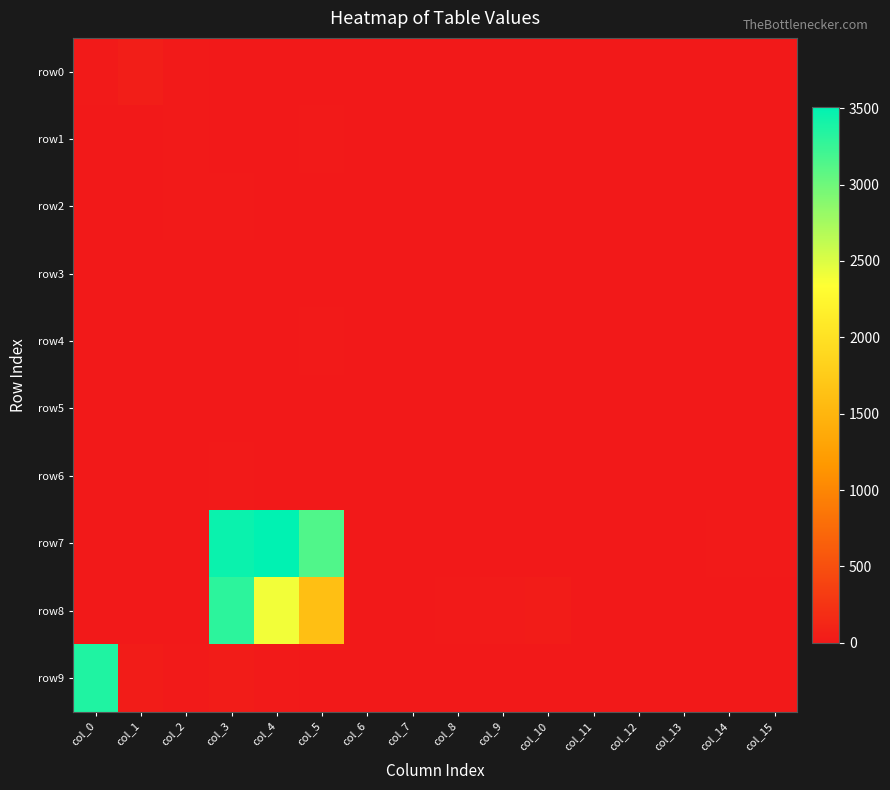

Reading left to right, extract all data points from this chart.

row0: col_0=10	col_1=49	col_2=14	col_3=2	col_4=4	col_5=4	col_6=0	col_7=0	col_8=0	col_9=0	col_10=0	col_11=0	col_12=0	col_13=0	col_14=0	col_15=0
row1: col_0=0	col_1=3	col_2=16	col_3=0	col_4=1	col_5=13	col_6=0	col_7=0	col_8=0	col_9=0	col_10=0	col_11=0	col_12=0	col_13=0	col_14=0	col_15=0
row2: col_0=0	col_1=0	col_2=8	col_3=8	col_4=0	col_5=0	col_6=0	col_7=0	col_8=0	col_9=1	col_10=0	col_11=0	col_12=0	col_13=0	col_14=0	col_15=0
row3: col_0=0	col_1=5	col_2=5	col_3=0	col_4=0	col_5=0	col_6=0	col_7=0	col_8=0	col_9=0	col_10=1	col_11=2	col_12=0	col_13=0	col_14=0	col_15=0
row4: col_0=0	col_1=0	col_2=0	col_3=0	col_4=2	col_5=8	col_6=4	col_7=0	col_8=0	col_9=0	col_10=0	col_11=0	col_12=0	col_13=0	col_14=2	col_15=4
row5: col_0=0	col_1=0	col_2=0	col_3=0	col_4=2	col_5=1	col_6=0	col_7=0	col_8=0	col_9=0	col_10=0	col_11=0	col_12=0	col_13=0	col_14=0	col_15=0
row6: col_0=1	col_1=6	col_2=0	col_3=18	col_4=0	col_5=0	col_6=0	col_7=0	col_8=0	col_9=0	col_10=0	col_11=0	col_12=1	col_13=0	col_14=0	col_15=0
row7: col_0=0	col_1=0	col_2=3	col_3=3458	col_4=3510	col_5=3137	col_6=6	col_7=0	col_8=0	col_9=0	col_10=0	col_11=0	col_12=0	col_13=0	col_14=8	col_15=13
row8: col_0=0	col_1=0	col_2=0	col_3=3303	col_4=2394	col_5=1612	col_6=0	col_7=0	col_8=11	col_9=27	col_10=34	col_11=0	col_12=0	col_13=0	col_14=0	col_15=0
row9: col_0=3363	col_1=30	col_2=18	col_3=30	col_4=13	col_5=1	col_6=0	col_7=0	col_8=0	col_9=0	col_10=0	col_11=0	col_12=0	col_13=0	col_14=0	col_15=0